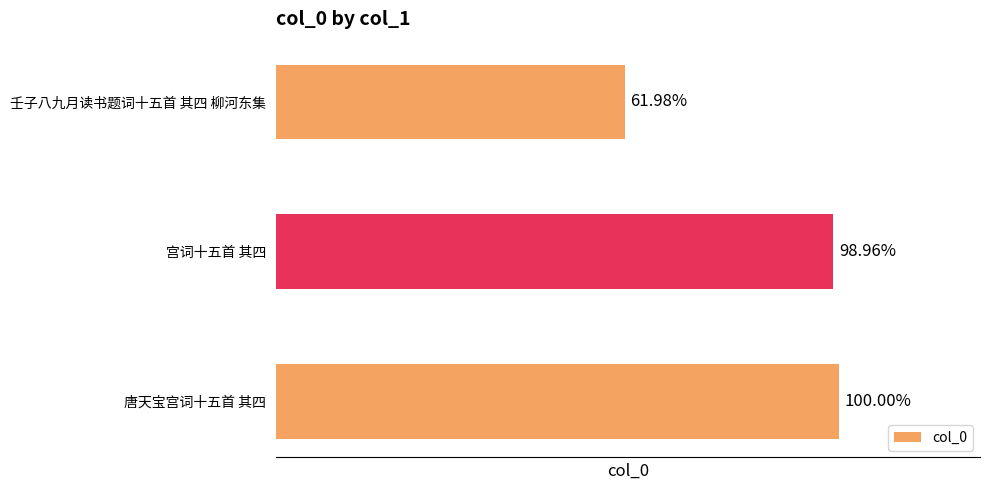

Does the chart contain any negative values?

No